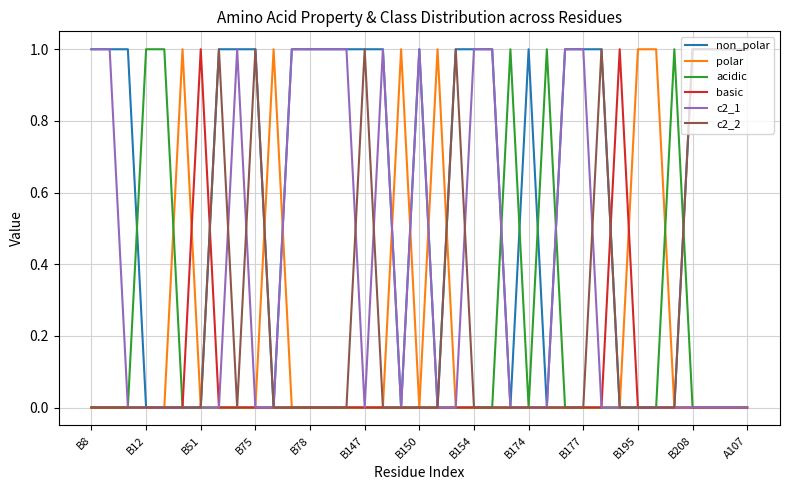

Which series has the largest total across all categories?

non_polar